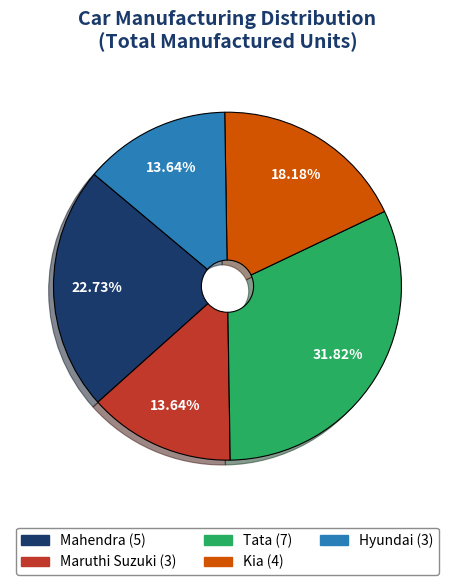

To the nearest percent, what portion does Maruthi Suzuki represent?

14%